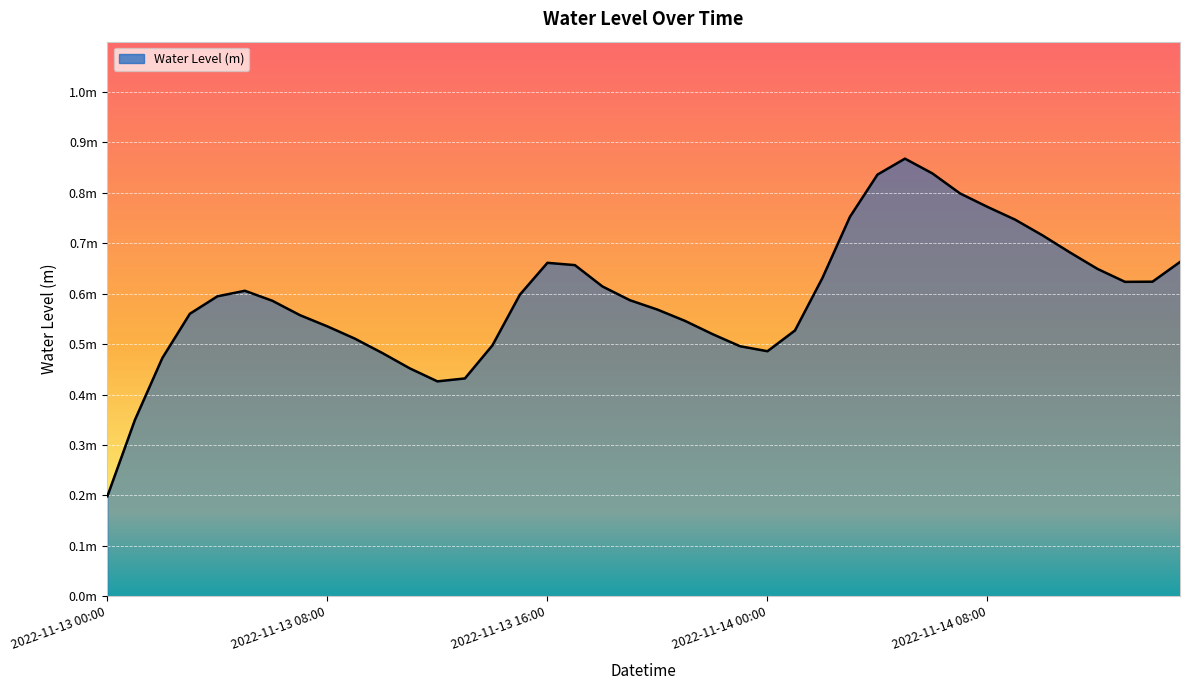

Rank the categories by value from lowest to highest.

2022-11-13 00:00, 2022-11-13 01:00, 2022-11-13 12:00, 2022-11-13 13:00, 2022-11-13 11:00, 2022-11-13 02:00, 2022-11-13 10:00, 2022-11-14 00:00, 2022-11-13 23:00, 2022-11-13 14:00, 2022-11-13 09:00, 2022-11-13 22:00, 2022-11-14 01:00, 2022-11-13 08:00, 2022-11-13 21:00, 2022-11-13 07:00, 2022-11-13 03:00, 2022-11-13 20:00, 2022-11-13 06:00, 2022-11-13 19:00, 2022-11-13 04:00, 2022-11-13 15:00, 2022-11-13 05:00, 2022-11-13 18:00, 2022-11-14 13:00, 2022-11-14 14:00, 2022-11-14 02:00, 2022-11-14 12:00, 2022-11-13 17:00, 2022-11-13 16:00, 2022-11-14 15:00, 2022-11-14 11:00, 2022-11-14 10:00, 2022-11-14 09:00, 2022-11-14 03:00, 2022-11-14 08:00, 2022-11-14 07:00, 2022-11-14 04:00, 2022-11-14 06:00, 2022-11-14 05:00